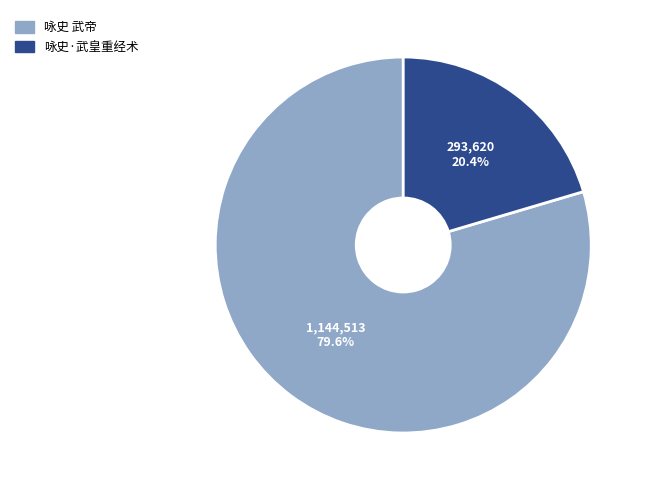

The 咏史 武帝 slice represents 88% of the pie. True or false?

False